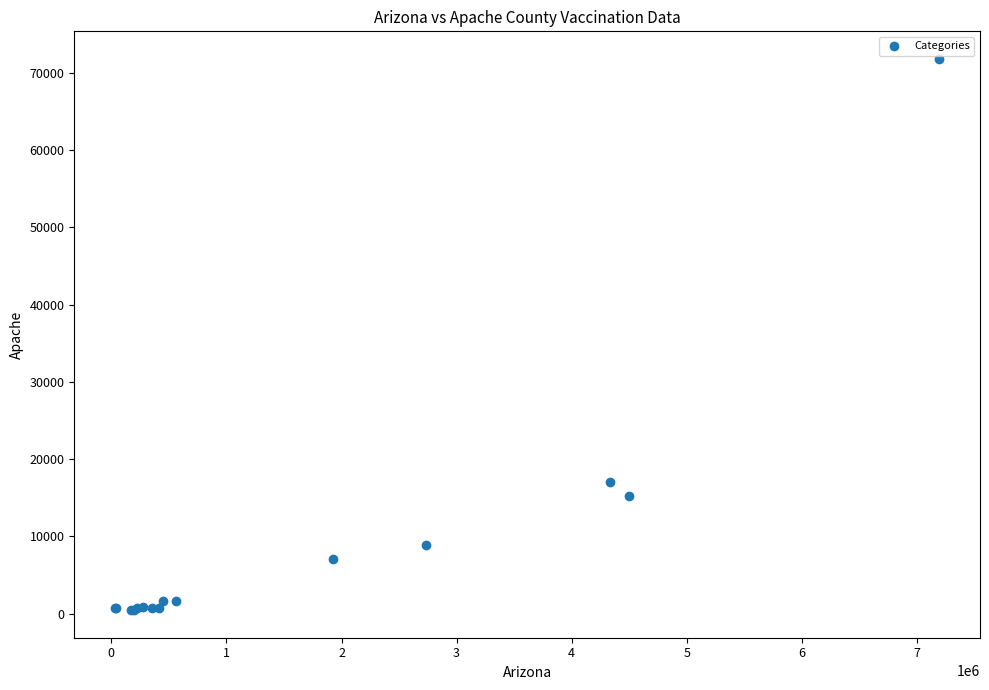

What Y value in the scatter plot is closest to 36127?

17100